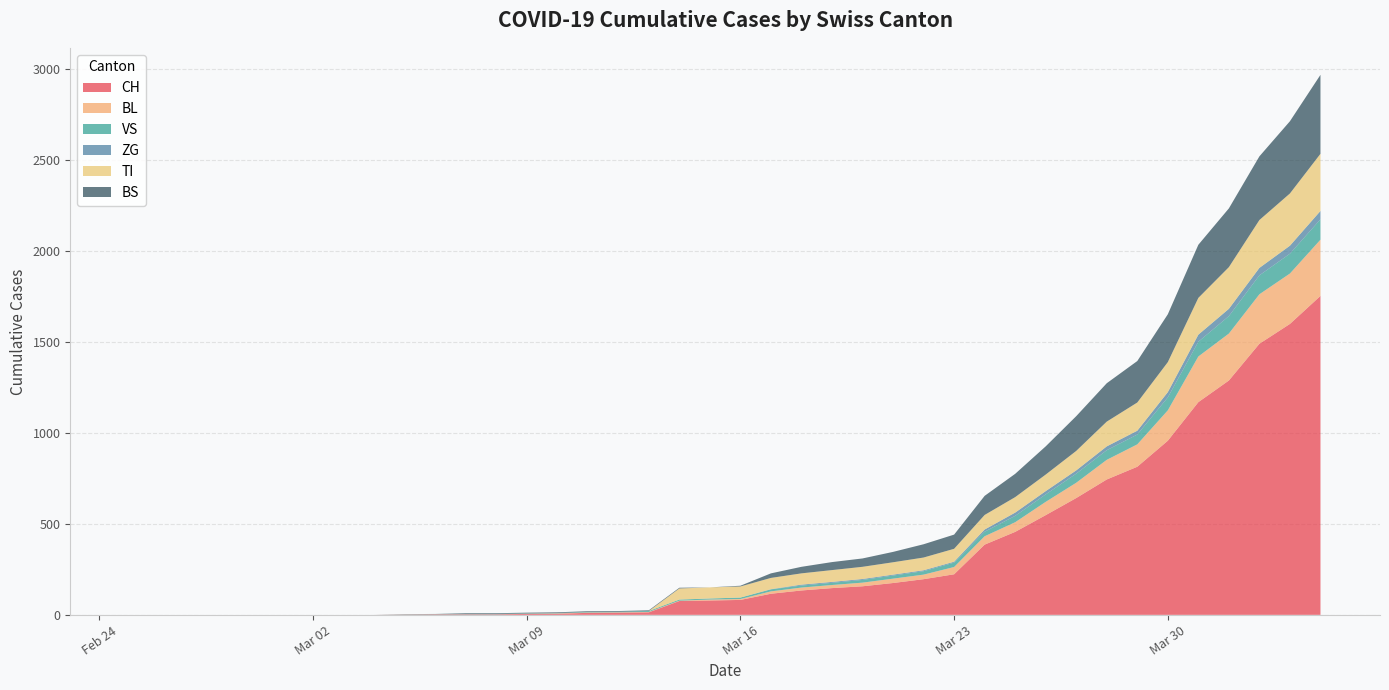

Reading left to right, list all the values displayed in this chart.

CH: 0	0	0	0	0	0	0	0	0	2	3	3	3	5	6	11	12	14	76	79	82	116	134	147	157	175	196	223	386	456	548	642	744	814	957	1169	1288	1490	1599	1753
BL: 0	0	0	0	0	0	0	0	0	0	0	0	0	1	2	2	2	2	2	5	5	13	16	17	20	24	25	40	46	53	73	84	108	123	167	251	258	272	277	309
VS: 0	0	0	0	0	0	0	0	0	2	2	2	2	2	2	3	3	5	6	6	8	11	11	12	15	17	19	24	25	35	41	50	53	54	71	81	96	104	109	112
ZG: 0	0	0	0	0	0	0	0	0	0	0	0	0	0	0	0	0	0	0	0	0	1	5	5	5	5	5	5	12	18	18	18	21	21	29	39	40	41	44	46
TI: 0	0	0	0	0	0	0	0	0	0	0	0	0	0	0	0	0	0	61	61	61	62	62	65	67	68	70	71	80	85	91	107	136	155	165	202	229	263	287	314
BS: 0	0	0	0	0	0	0	0	0	0	0	4	4	4	4	4	4	4	4	0	4	25	36	44	46	57	73	78	105	128	155	191	211	228	263	292	323	350	397	434